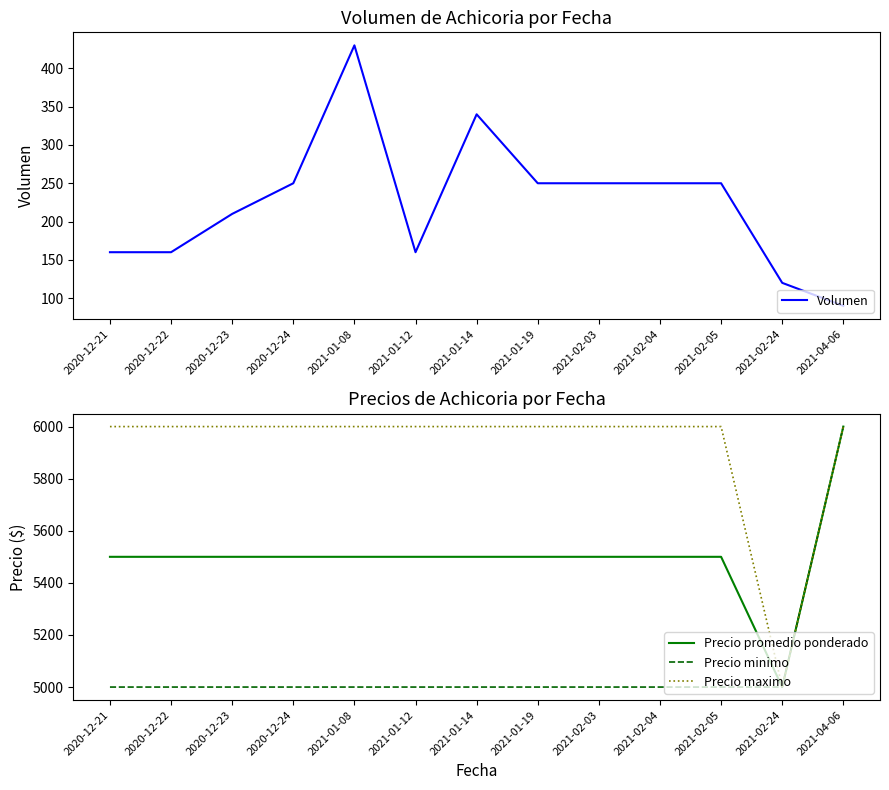

What is the label of the 8th point from the right?

2021-01-12